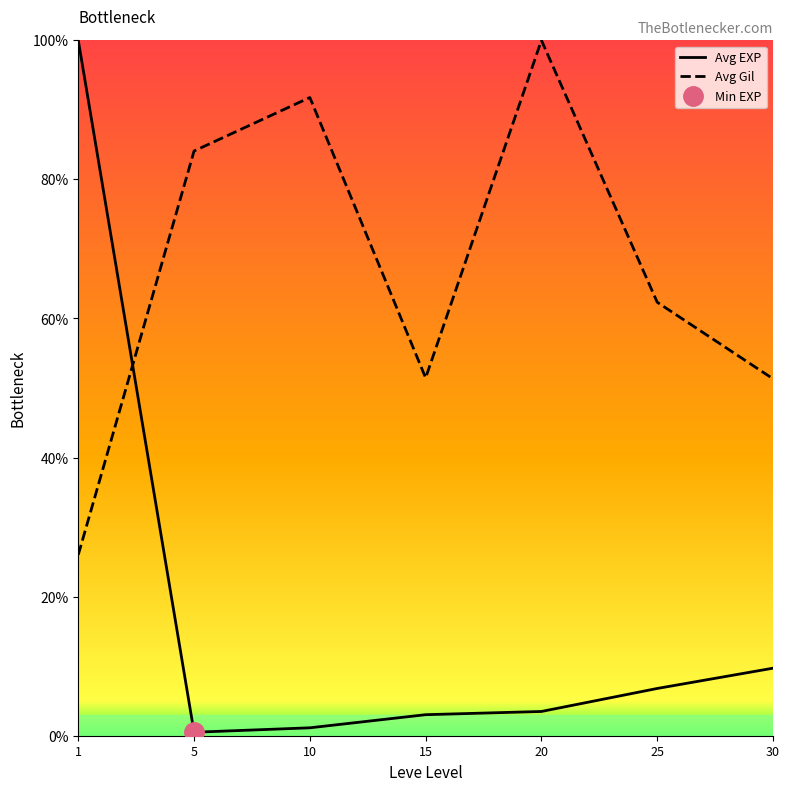

What is the greatest value displayed?

100.0